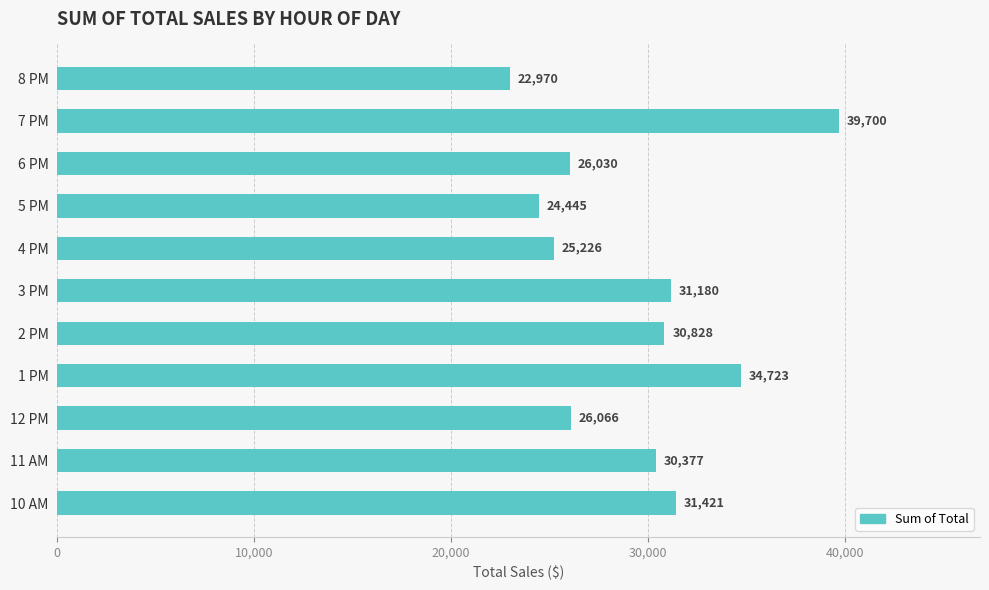

What is the difference between the second highest and second lowest values?

10278.0